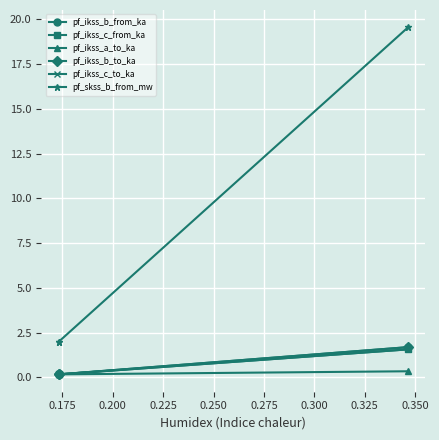

Count the number of data series in this chart.

6